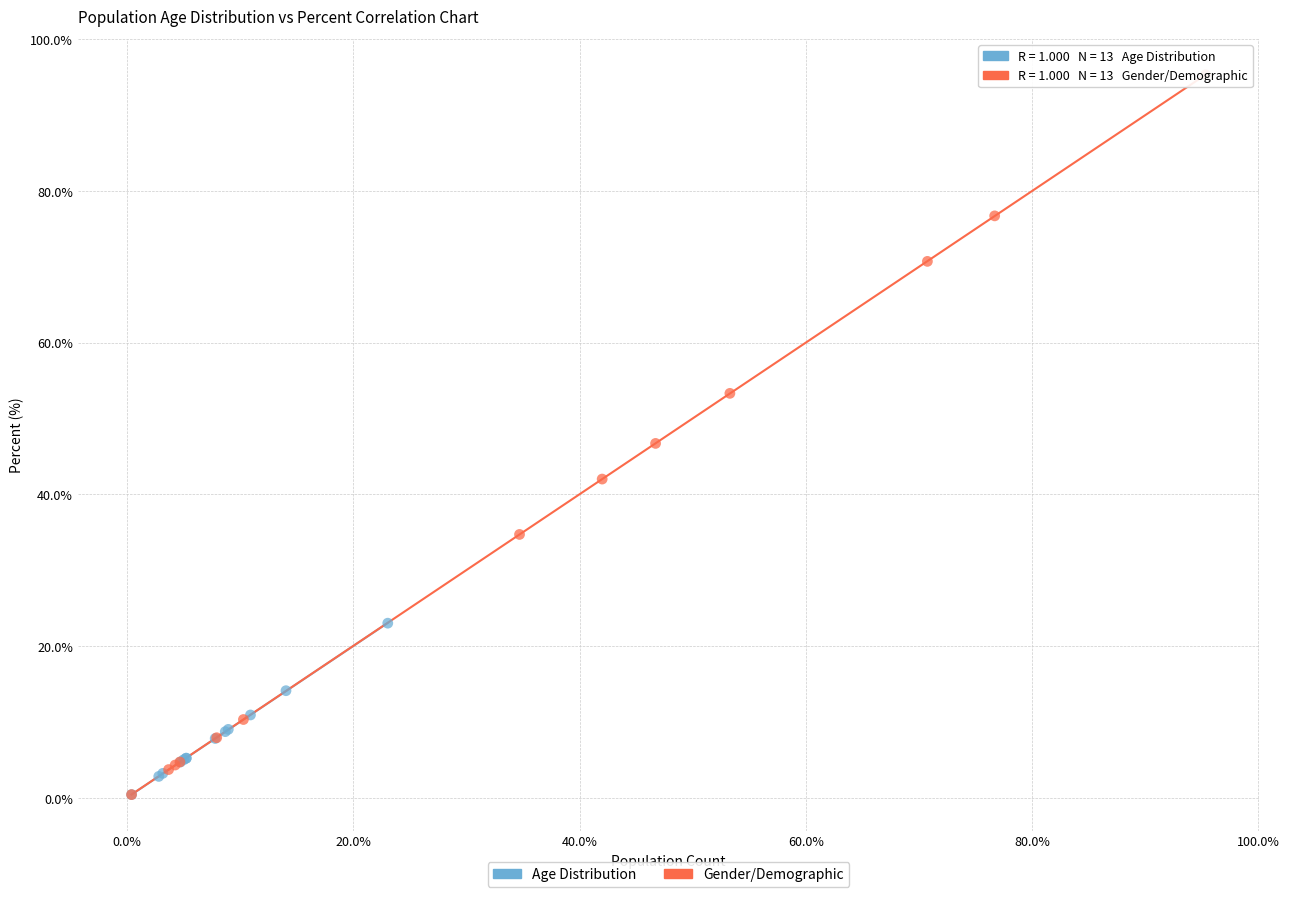

Which series has the largest Y range (max minus min)?

Gender/Demographic